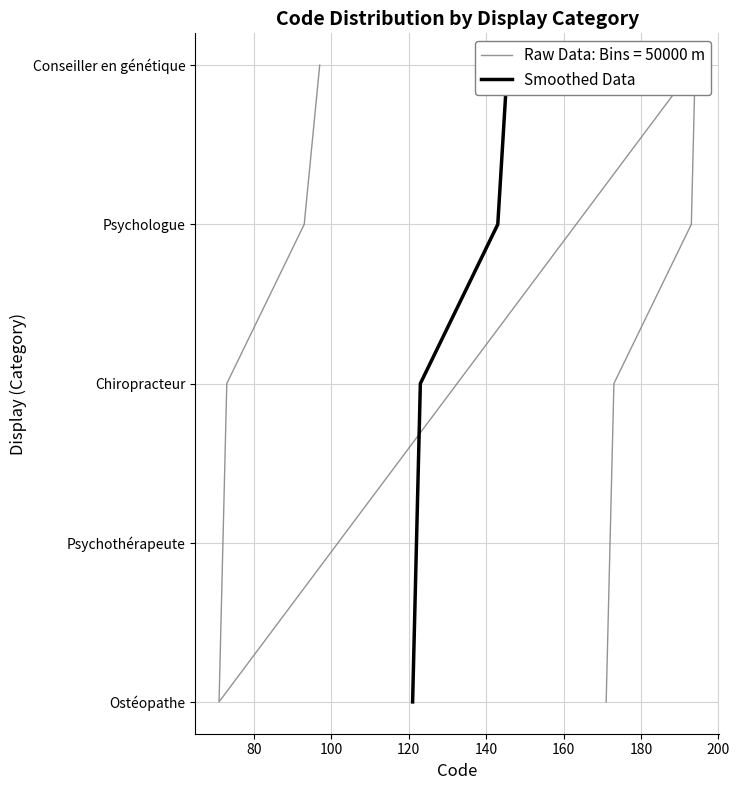

What is the ratio of the value at 80 to the value at 140?

0.2